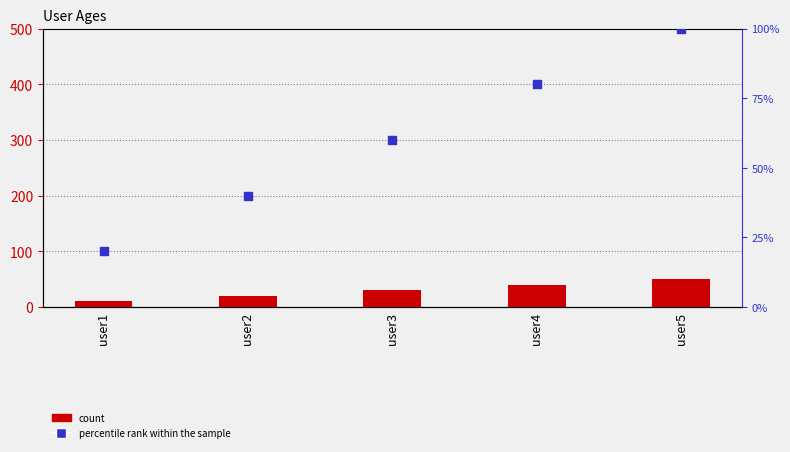

At which category is the sum across all series the highest?

user5